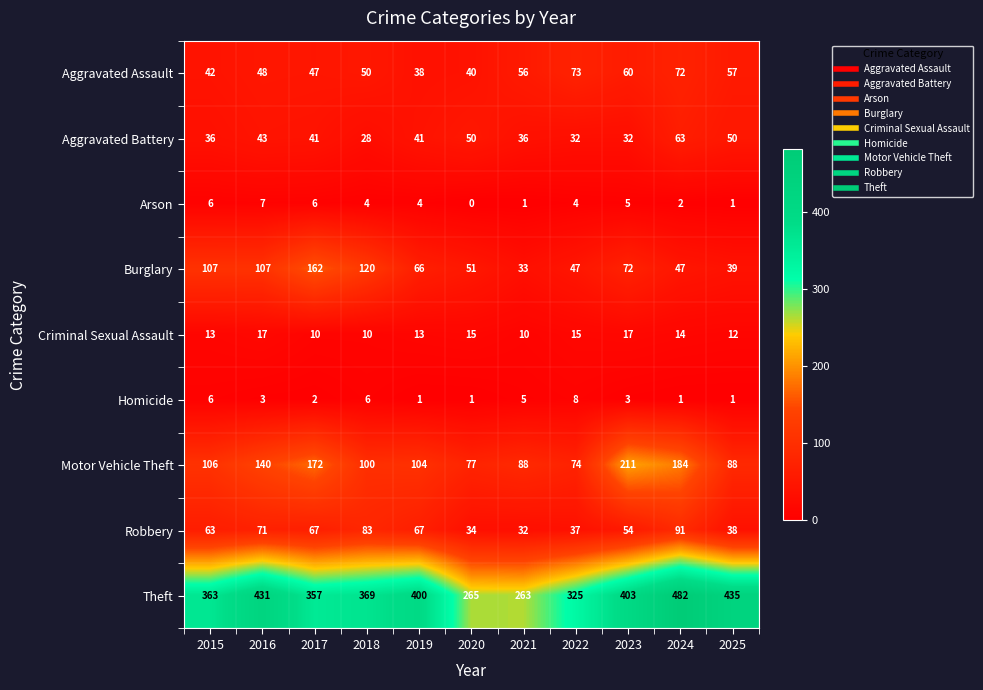

Which series has the largest total across all categories?

Theft